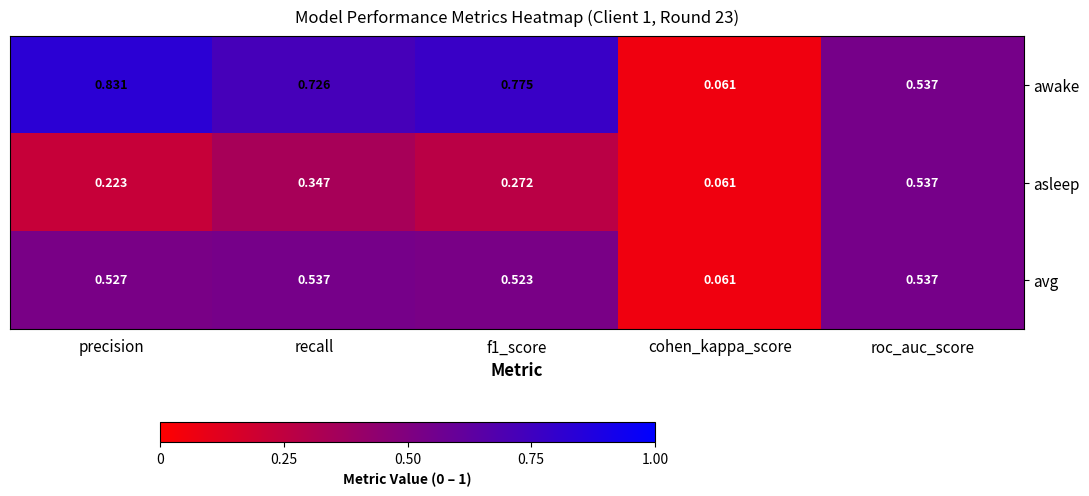

Between precision and recall, which series saw the biggest shift?

asleep